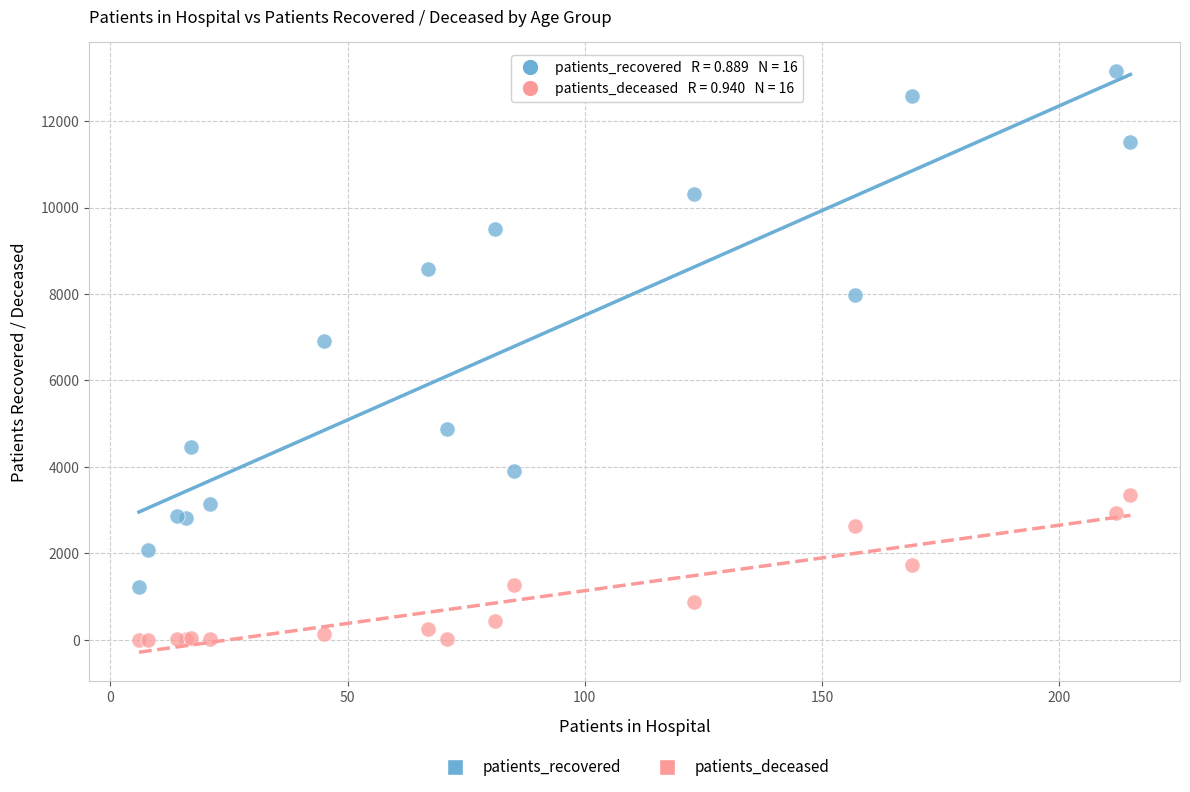

Across all series, what Y value is closest to 6580?

6920